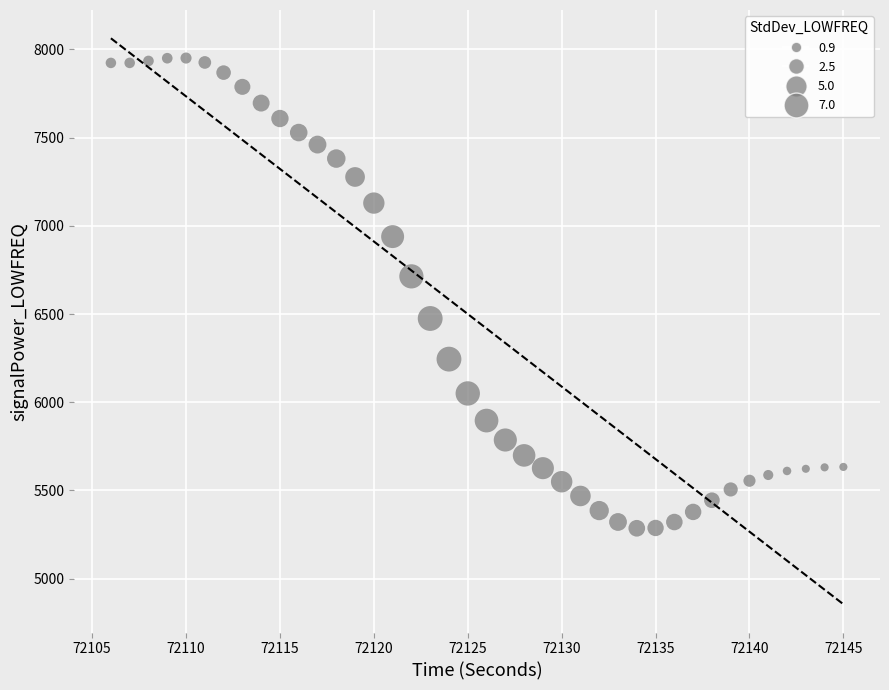

What is the range of X values (max minus min)?

39.0